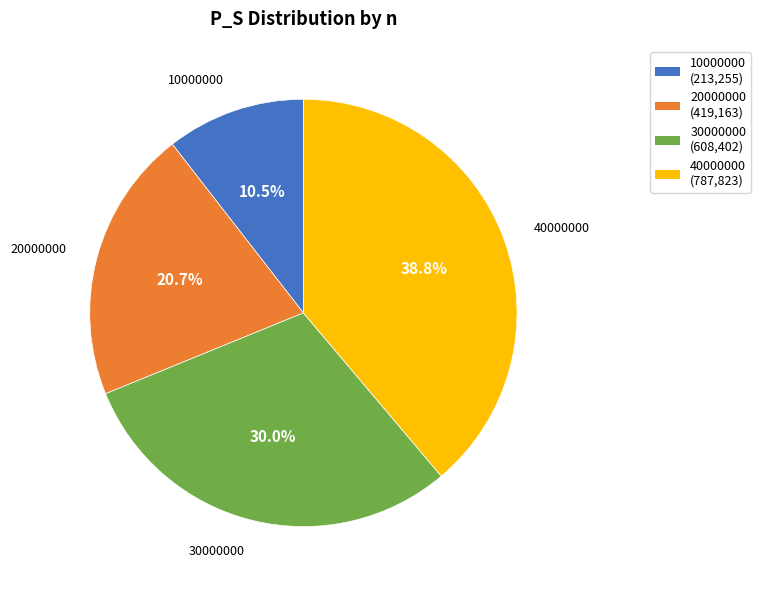

Between 30000000 and 10000000, which is larger?

30000000